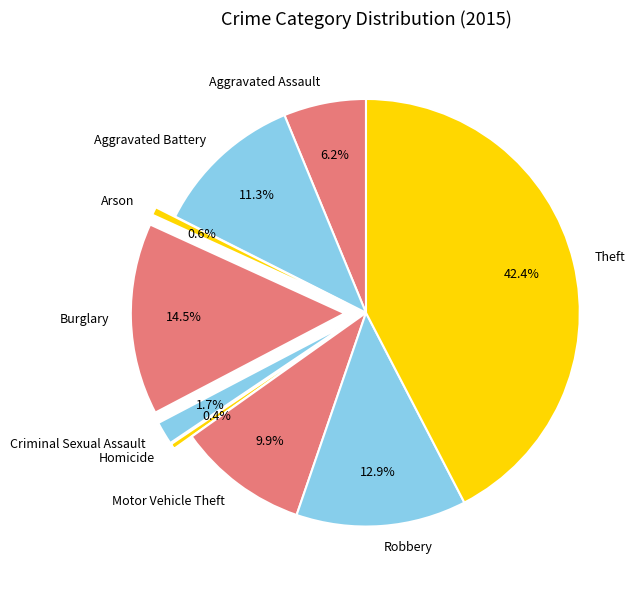

To the nearest percent, what percentage of the pie is Aggravated Assault?

6%